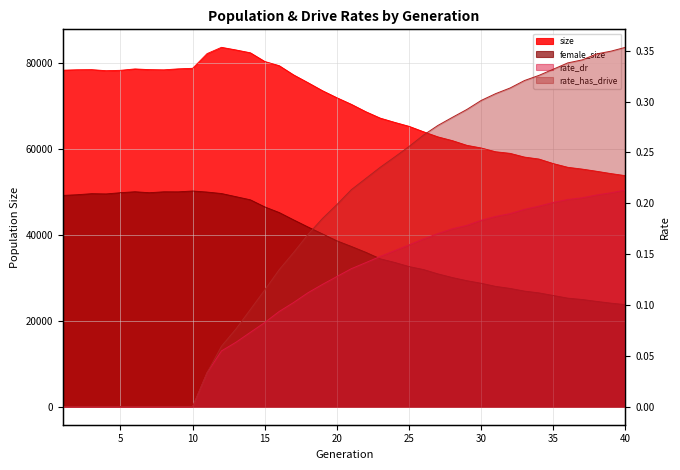

Reading left to right, transcribe all the data shown in this chart.

size: 78368.0	78469.0	78496.0	78251.0	78339.0	78665.0	78502.0	78450.0	78681.0	78808.0	82232.0	83693.0	83086.0	82423.0	80394.0	79419.0	77269.0	75455.0	73590.0	71952.0	70425.0	68708.0	67212.0	66227.0	65299.0	64039.0	62843.0	61971.0	60885.0	60261.0	59380.0	59011.0	58142.0	57686.0	56622.0	55762.0	55343.0	54838.0	54296.0	53813.0
female_size: 49212.0	49373.0	49616.0	49558.0	49844.0	50067.0	49841.0	50055.0	50043.0	50239.0	49996.0	49652.0	48924.0	48192.0	46538.0	45226.0	43516.0	41851.0	40246.0	38639.0	37334.0	35971.0	34456.0	33613.0	32644.0	31955.0	30944.0	30091.0	29363.0	28758.0	28036.0	27560.0	26937.0	26521.0	25911.0	25296.0	24980.0	24538.0	24128.0	23780.0
rate_dr: 0.0	0.0	0.0	0.0	0.0	0.0	0.0	0.0	0.0	0.0	0.0	0.1	0.1	0.1	0.1	0.1	0.1	0.1	0.1	0.1	0.1	0.1	0.1	0.2	0.2	0.2	0.2	0.2	0.2	0.2	0.2	0.2	0.2	0.2	0.2	0.2	0.2	0.2	0.2	0.2
rate_has_drive: 0.0	0.0	0.0	0.0	0.0	0.0	0.0	0.0	0.0	0.0	0.0	0.1	0.1	0.1	0.1	0.1	0.2	0.2	0.2	0.2	0.2	0.2	0.2	0.2	0.3	0.3	0.3	0.3	0.3	0.3	0.3	0.3	0.3	0.3	0.3	0.3	0.3	0.3	0.3	0.4